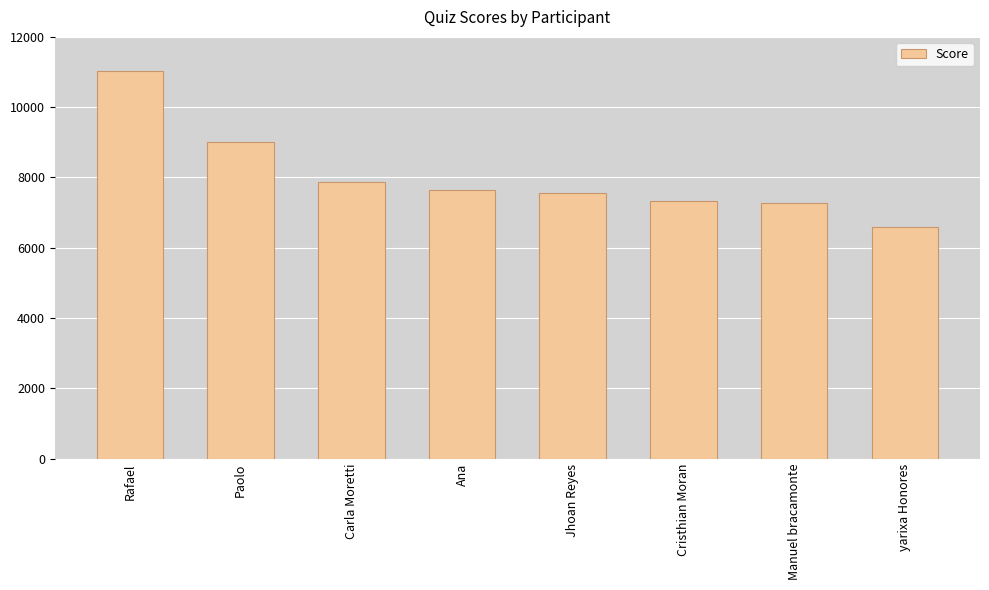

Which label corresponds to the largest value in the chart?

Rafael